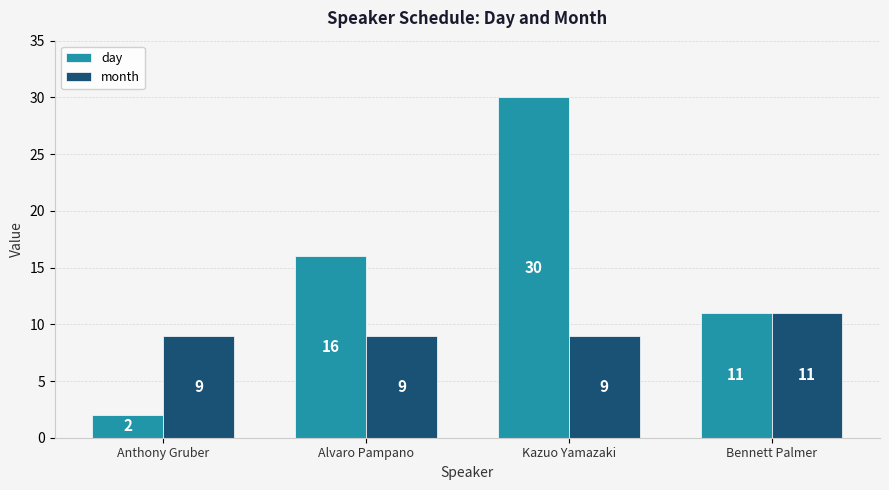

Reading left to right, what are all the values shown in this chart?

day: 2	16	30	11
month: 9	9	9	11